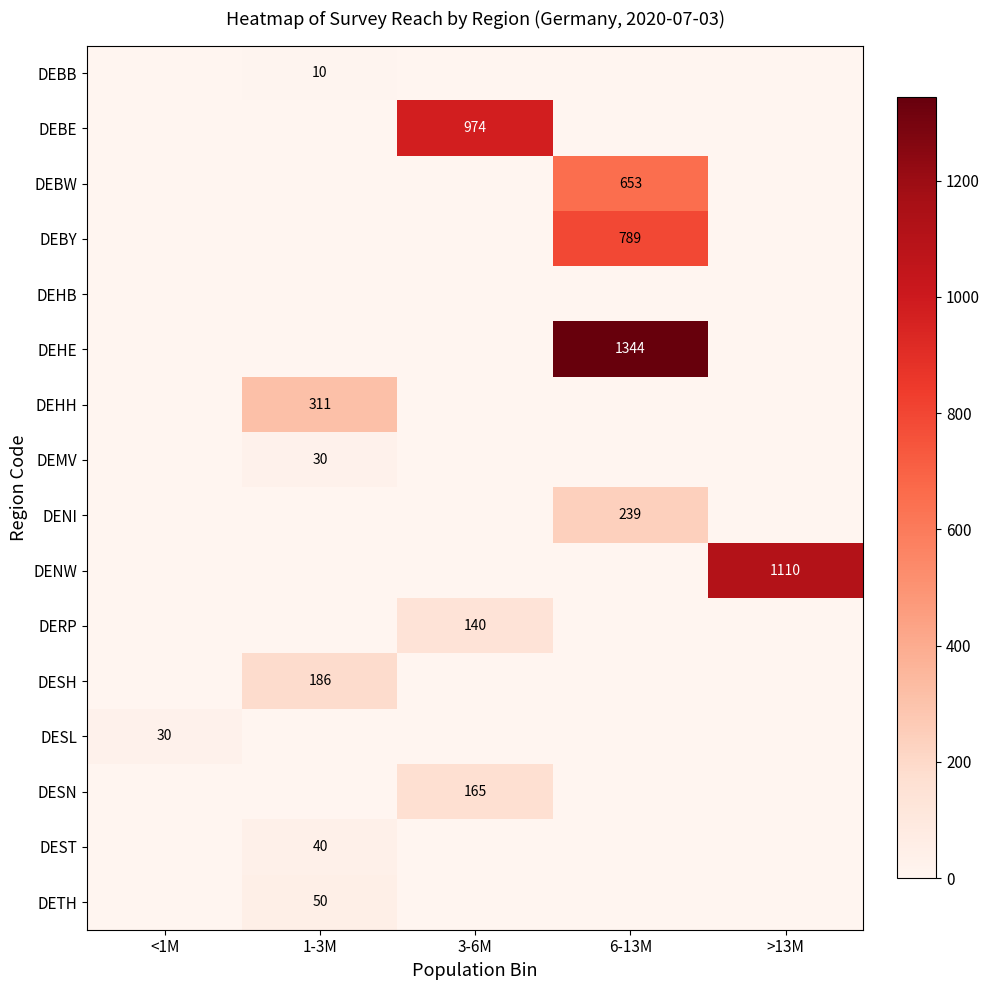

True or false: DEMV has a value of 20 at 6-13M.

False